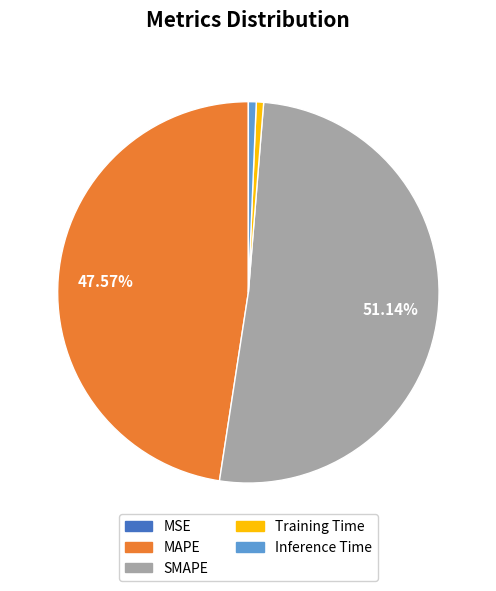

To the nearest percent, what is the difference between the Inference Time and MAPE slice percentages?

47%